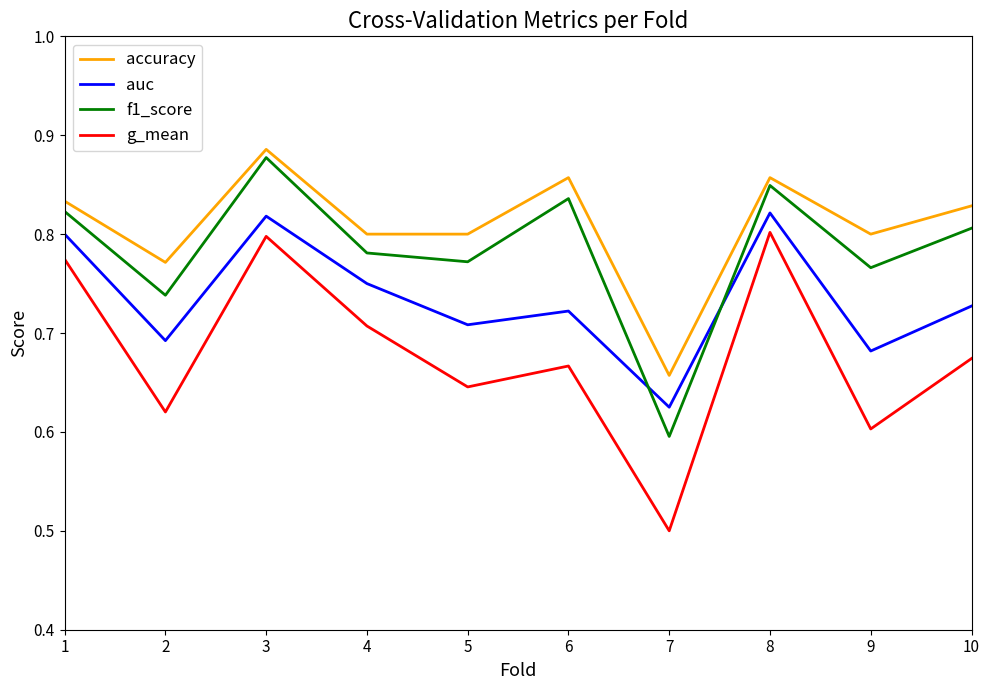

Which label corresponds to the smallest value in the chart?

7